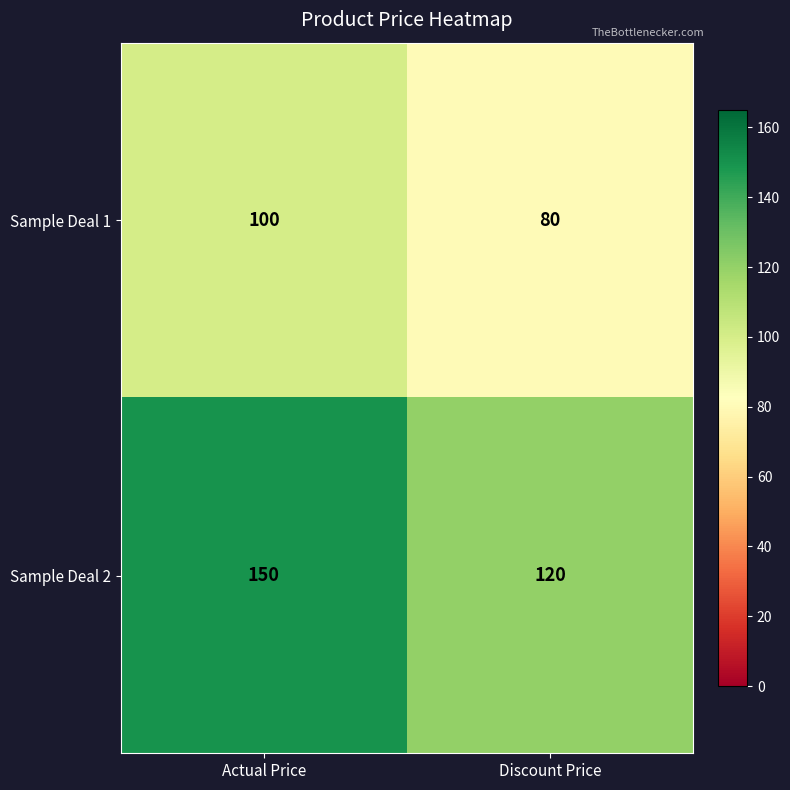

Which series changed the most between Actual Price and Discount Price?

Sample Deal 2